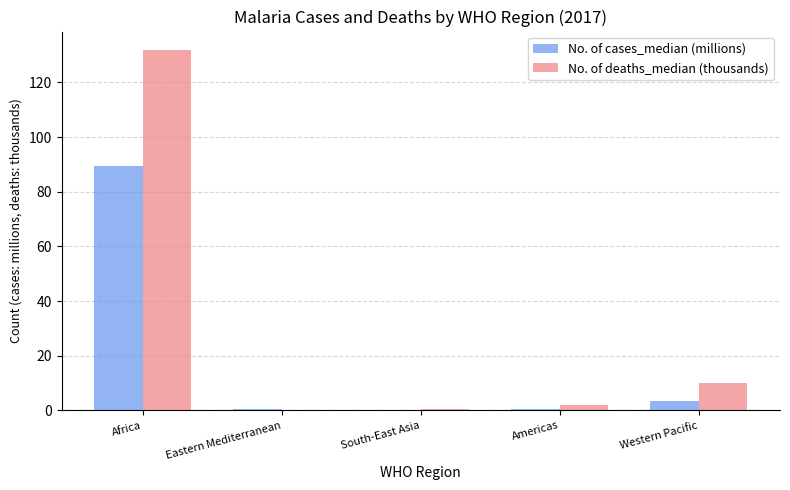

At which label does No. of deaths_median (thousands) reach its peak?

Africa